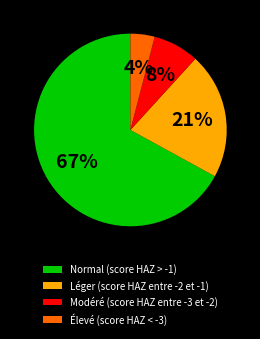

To the nearest percent, what is the difference between the largest and smallest slice percentages?

63%